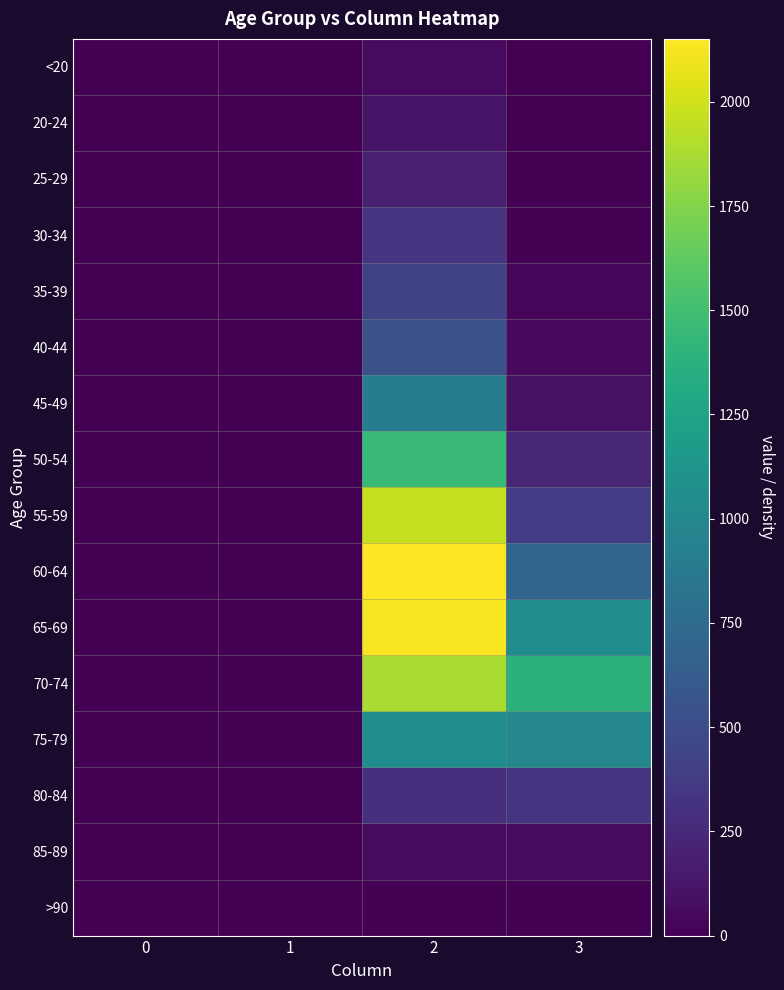

Between 1 and 0, which is larger?

1